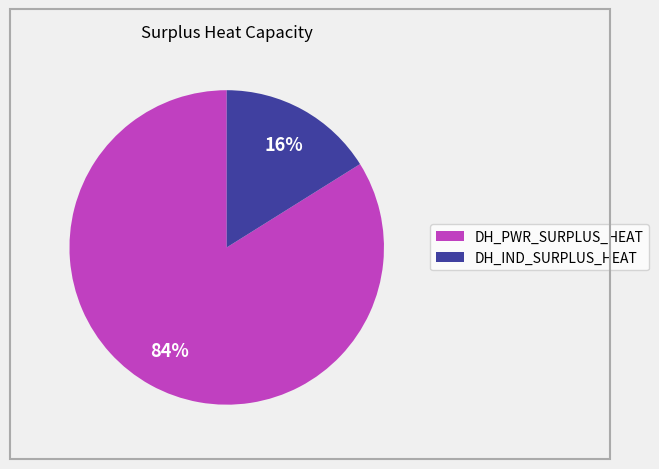

How many segments does this pie chart have?

2